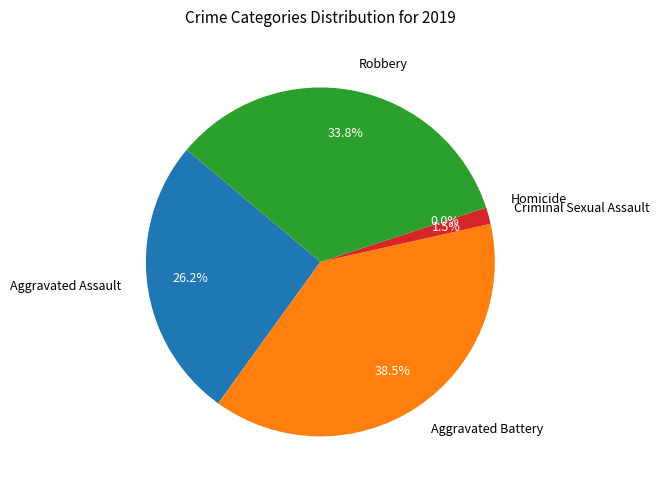

Is there a majority slice in this chart?

No